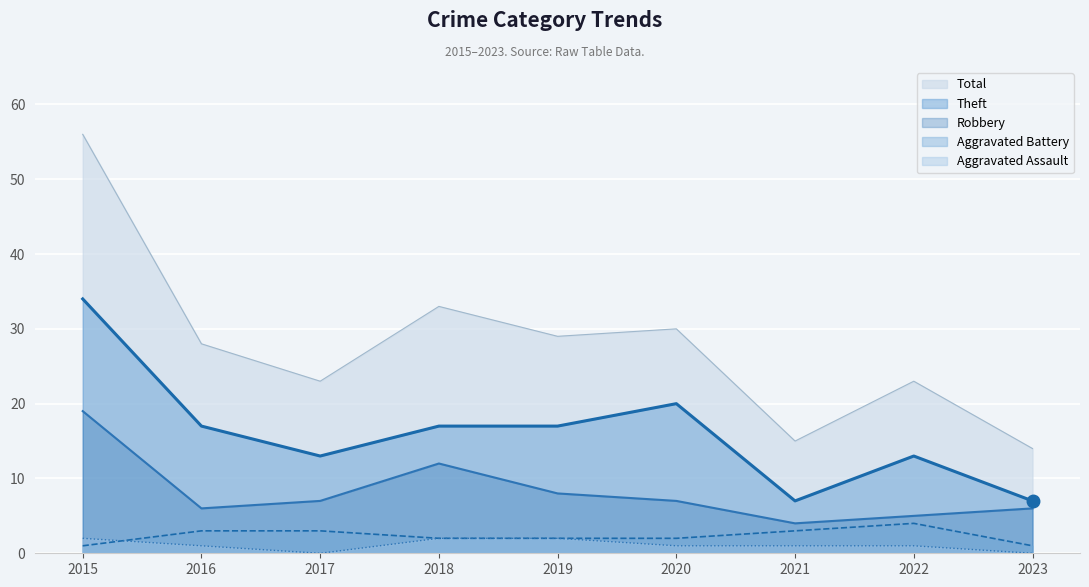

True or false: Theft and Aggravated Battery intersect in this chart.

False